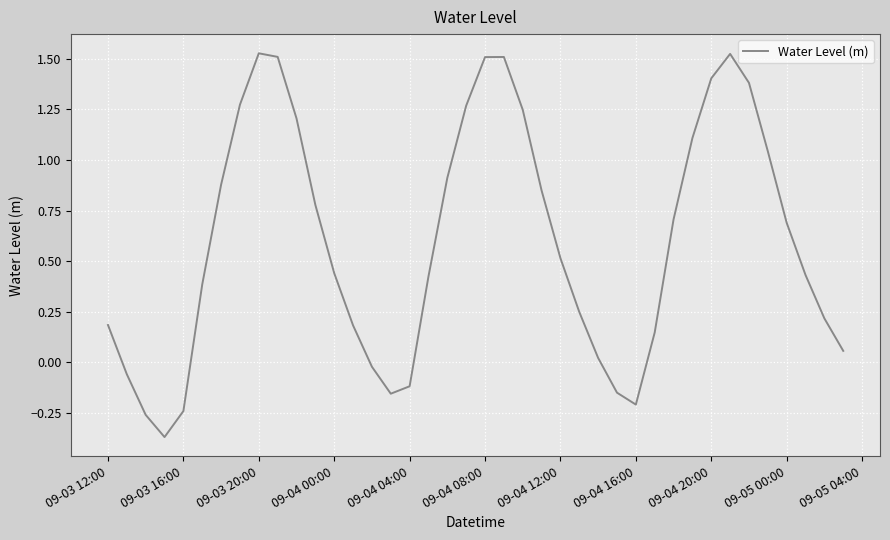

Does the chart have visible grid lines?

Yes